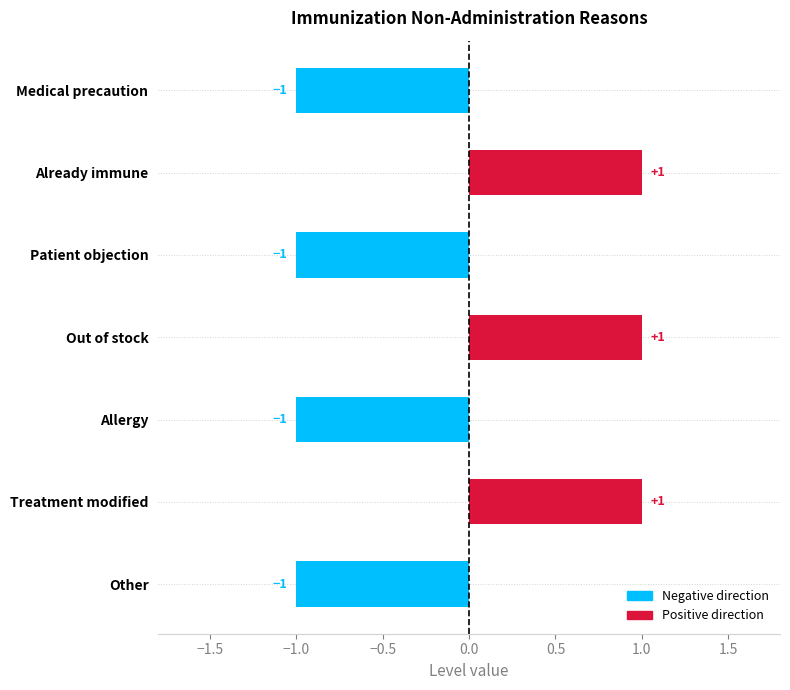

What is the label of the 1st bar from the bottom?

Other